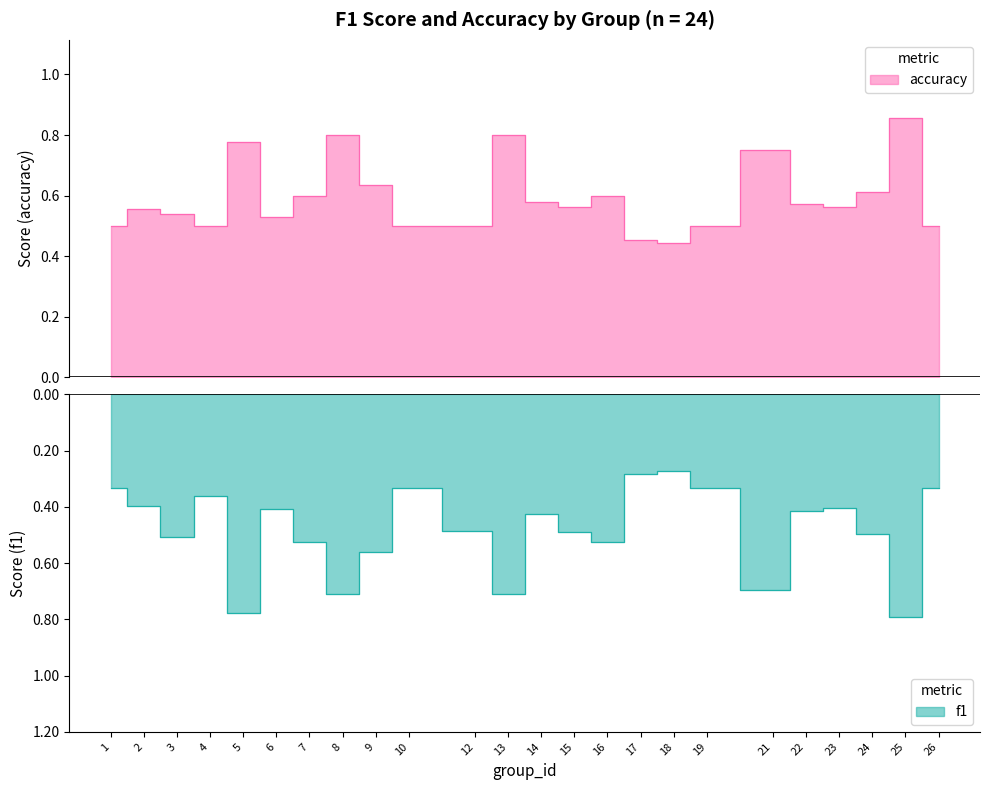

What is the value of the accuracy point at the 2nd from the left?

0.6